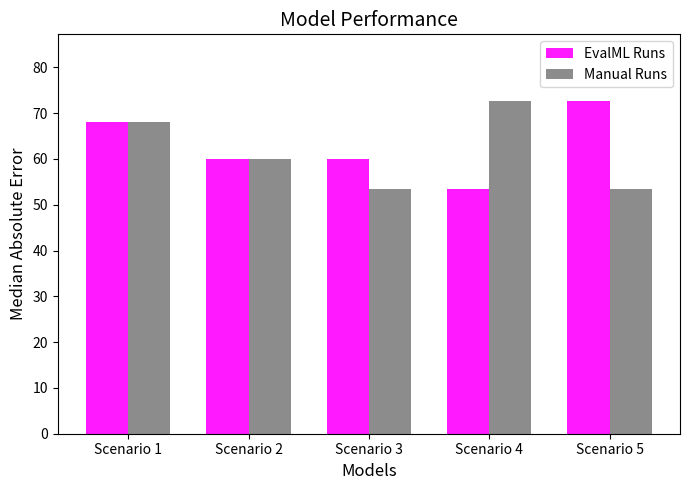

What is the sum of the Manual Runs values at Scenario 5 and Scenario 4?

126.1